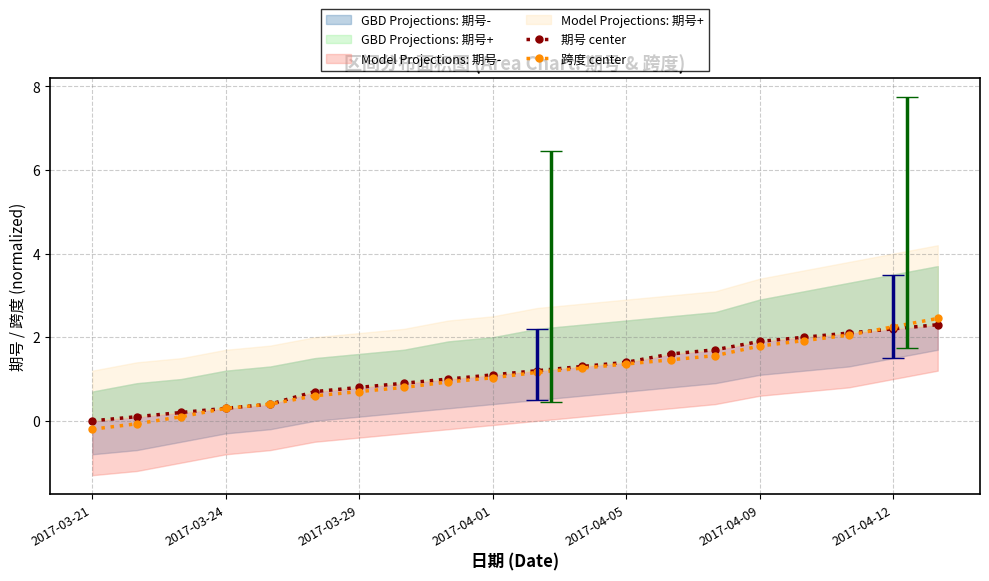

True or false: 跨度 center has a value of 2.2 at 2017-04-12.

True